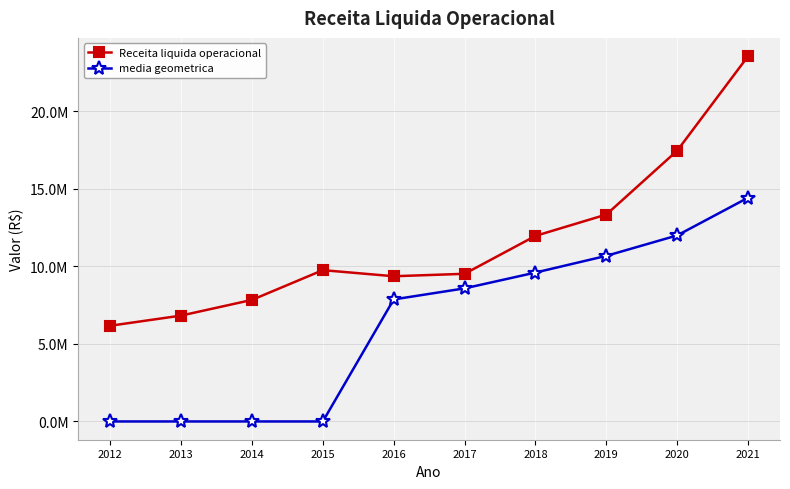

Between 2013 and 2015, which is larger?

2015